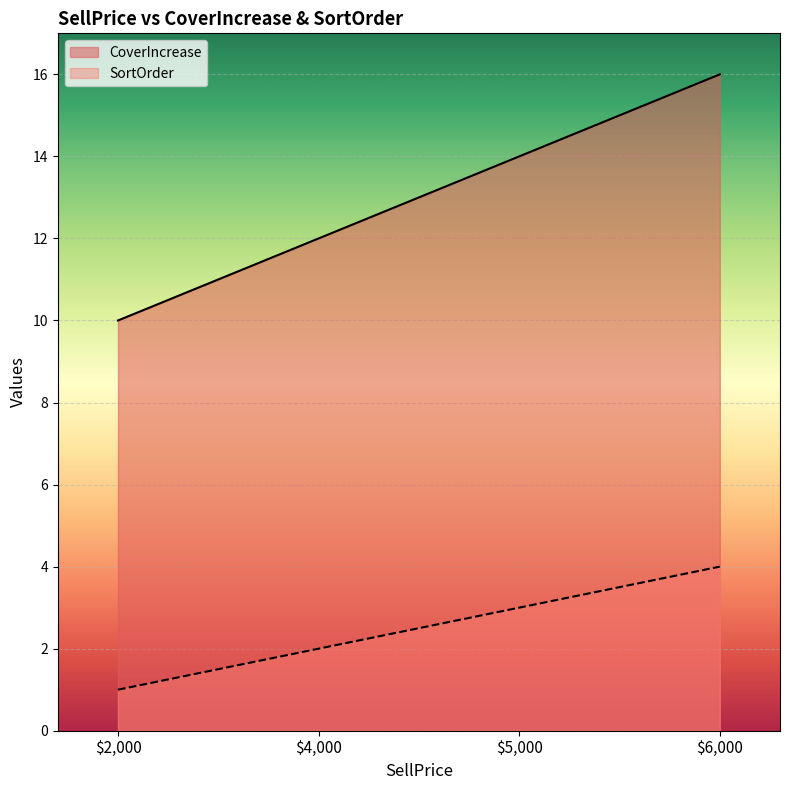

Which label corresponds to the largest value in the chart?

$6,000